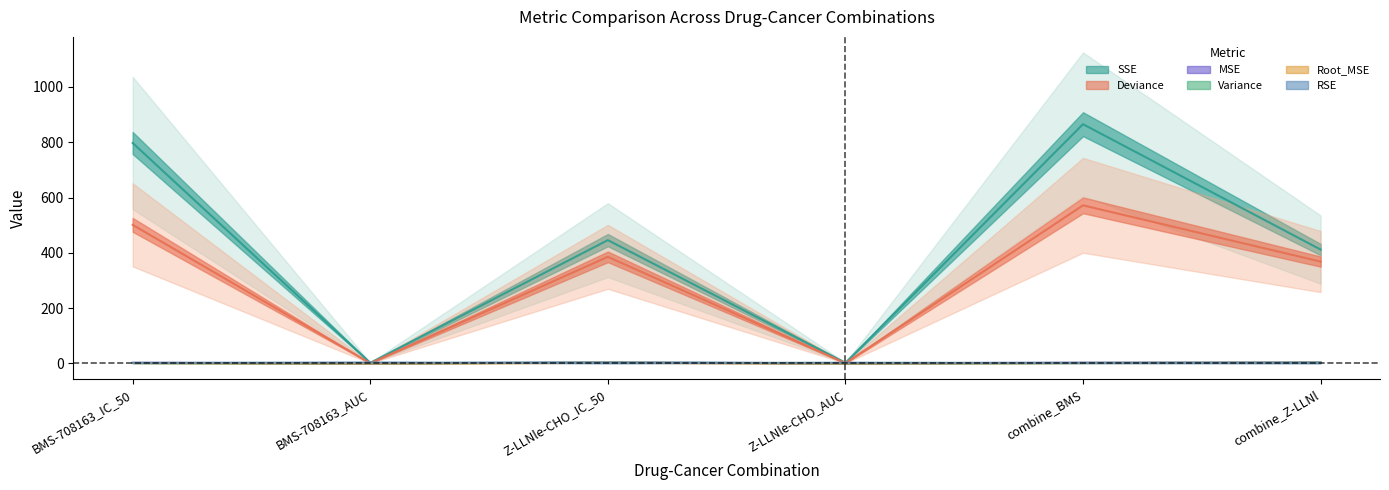

What is the difference between the Deviance values at combine_Z-LLNl and BMS-708163_IC_50?

132.9